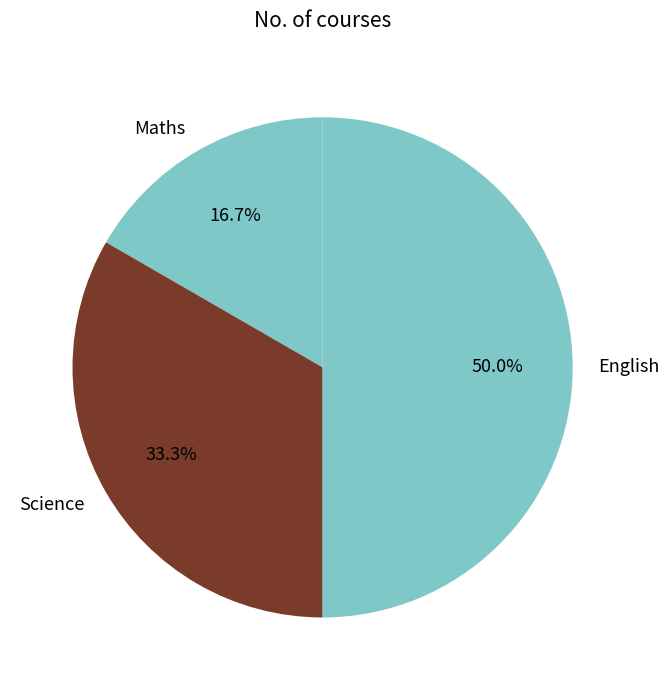

What percentage is the Science slice, to the nearest percent?

33%